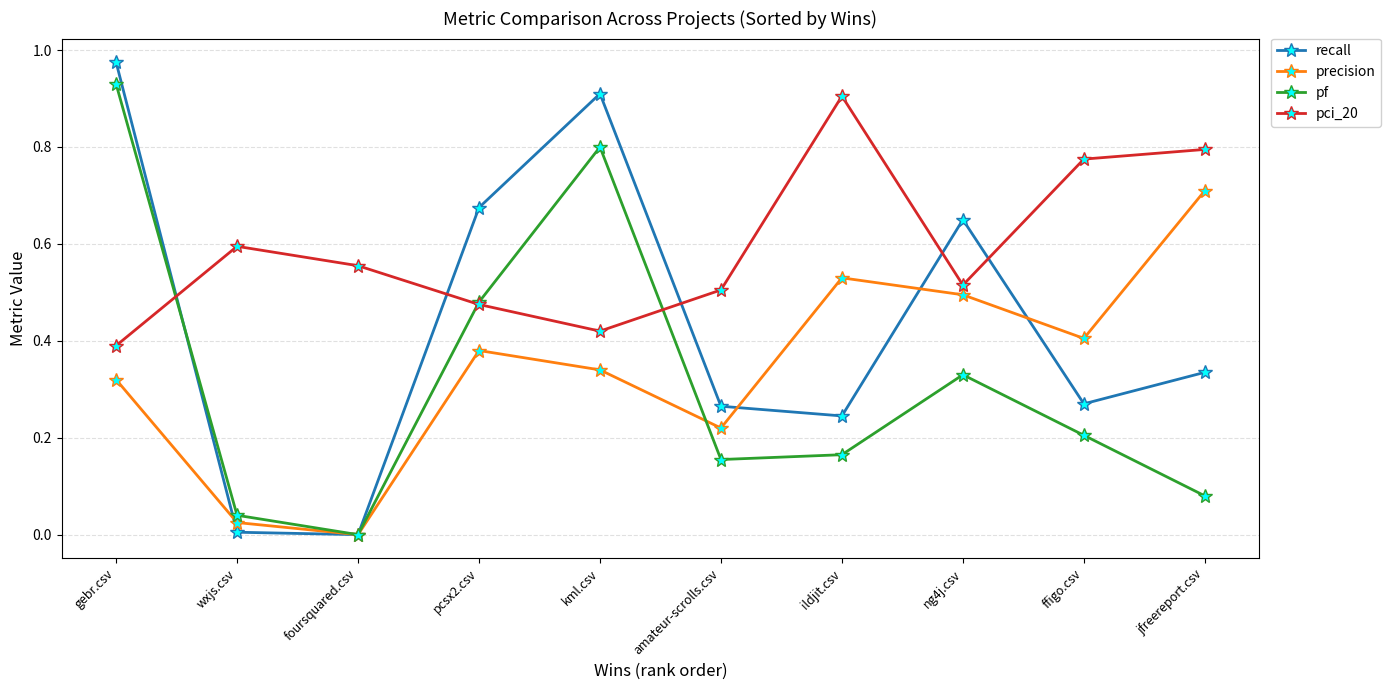

Which category has the highest value in the recall series?

gebr.csv